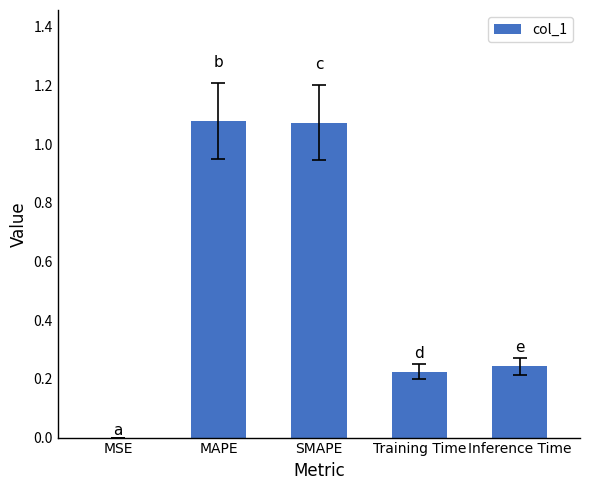

Between Training Time and MAPE, which is larger?

MAPE